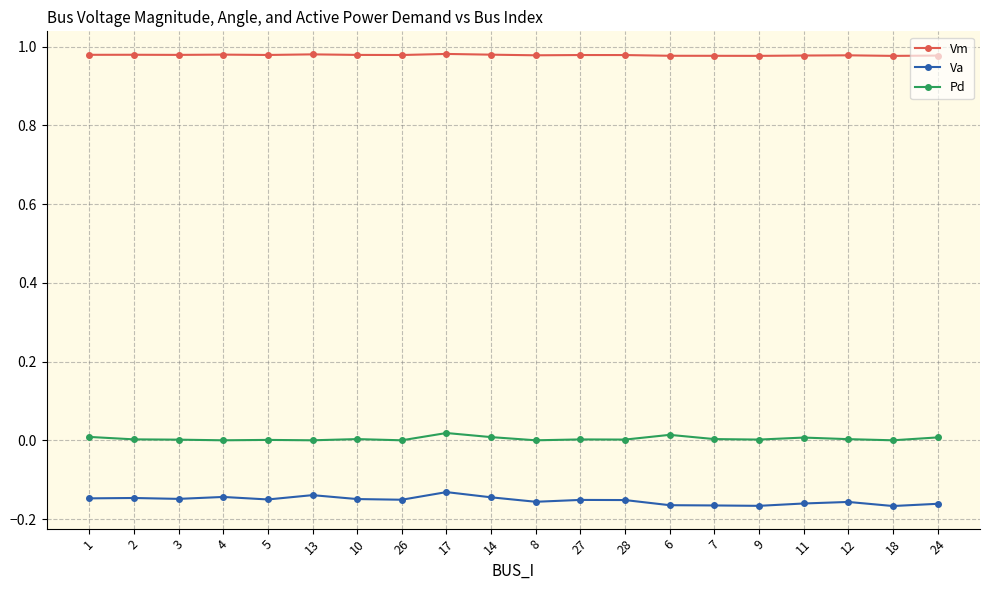

Is it true that Vm equals 0.3 at 7?

False